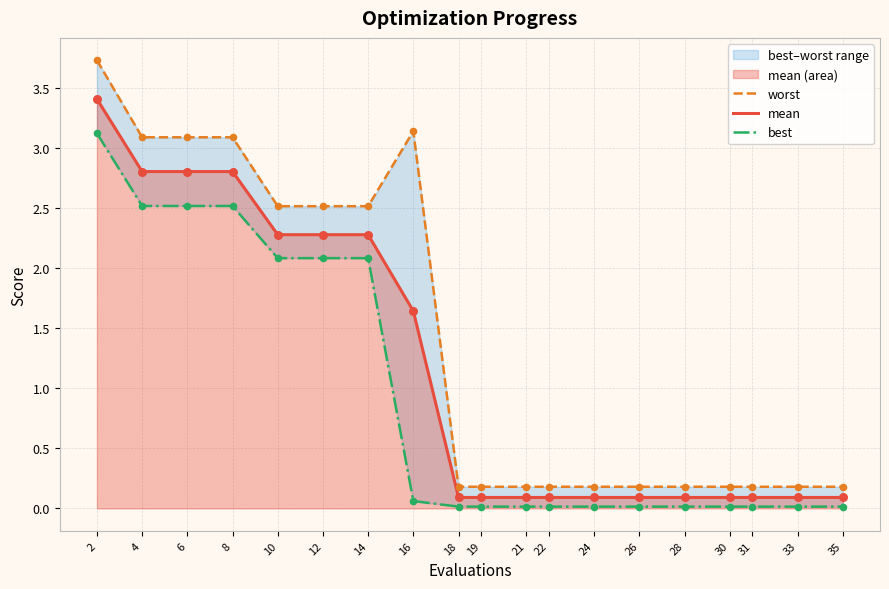

Which series has the largest total across all categories?

worst